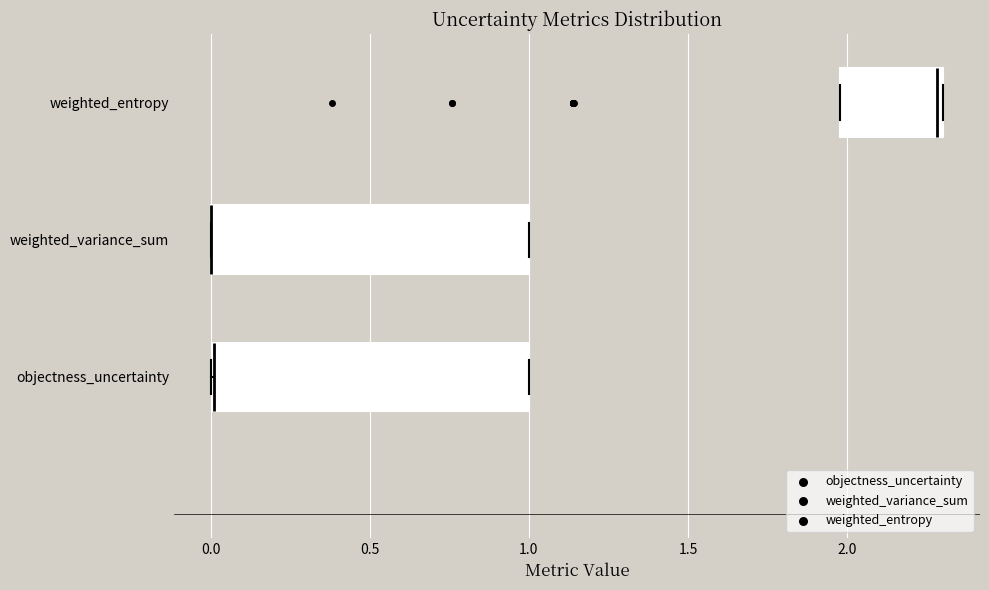

Reading bottom to top, read every box against the x-axis: the position of its median line, the range the box covers, and the ends of its whiskers. The values are not printed on the chart, so give them approximately, as read against the axis.

objectness_uncertainty: median 0.0 (drawn on the box's left edge), box 0.0 to 1.0, whiskers 0.0 to 1.0
weighted_variance_sum: median 0.0 (drawn on the box's left edge), box 0.0 to 1.0, whiskers 0.0 to 1.0
weighted_entropy: median 2.3 (just left of the box's right edge), box 2.0 to 2.3, whiskers 2.0 to 2.3